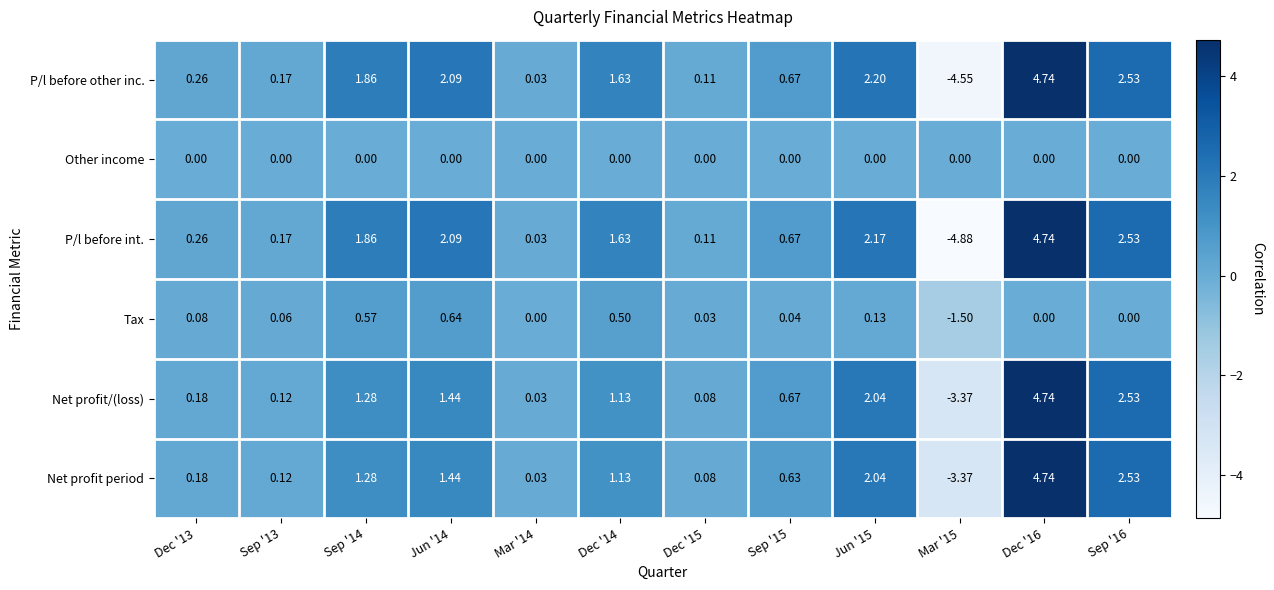

Which label corresponds to the smallest value in the chart?

Mar '15